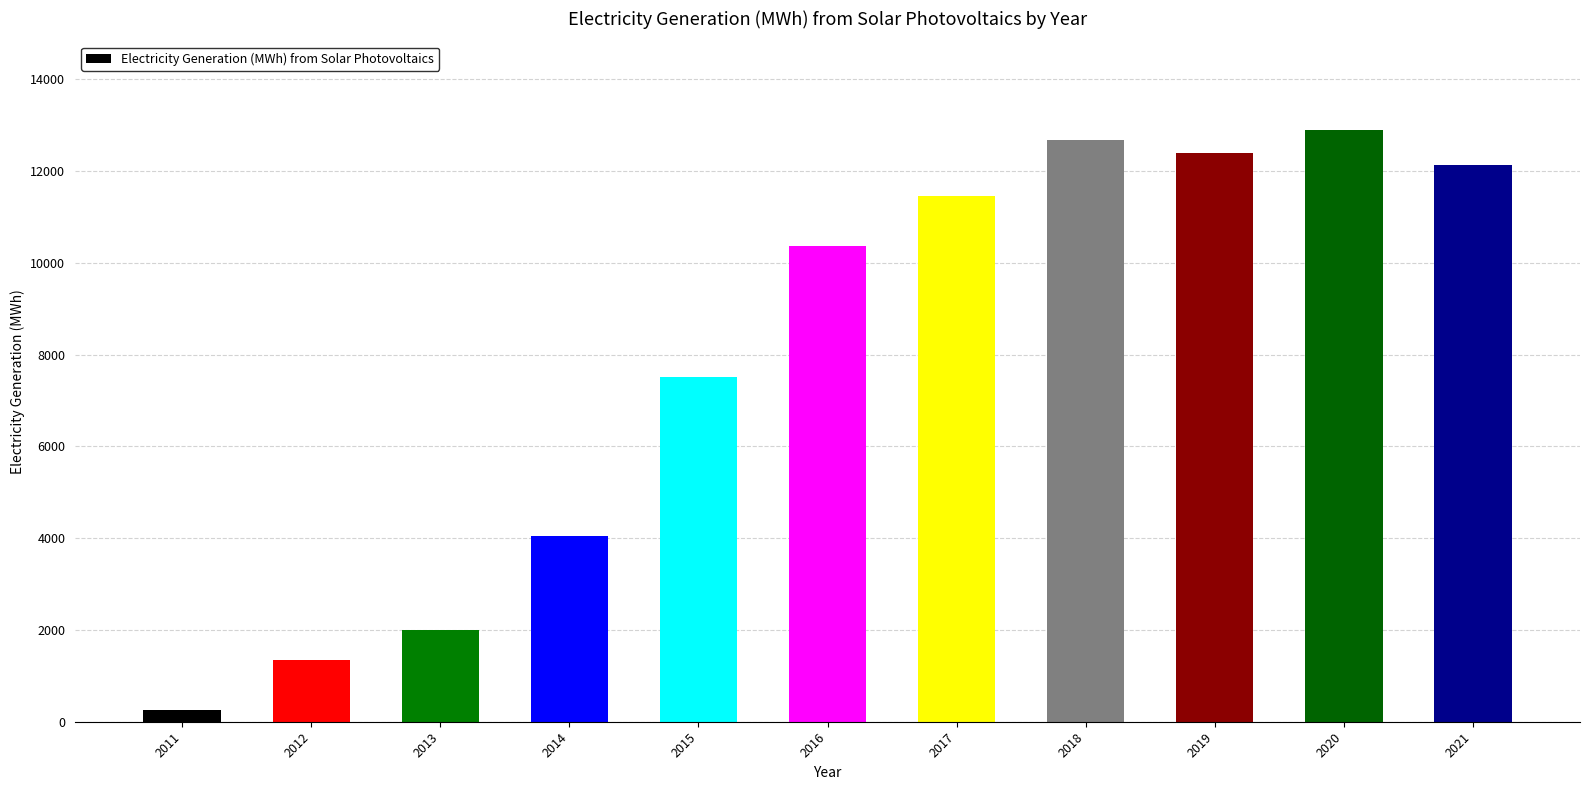

How many data points are above 10378?

6